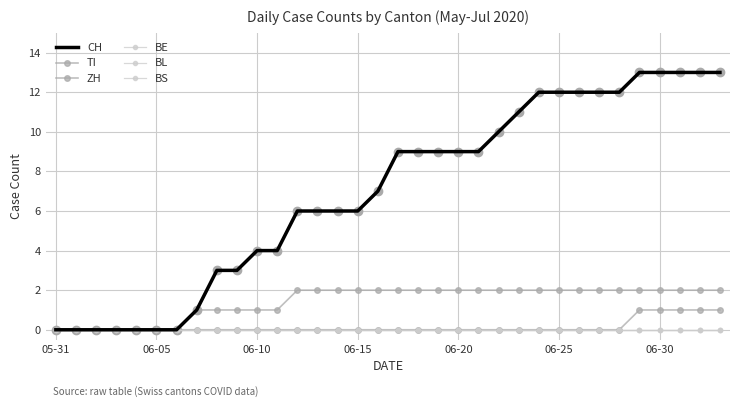

What is the label of the 16th point from the left?

06-15